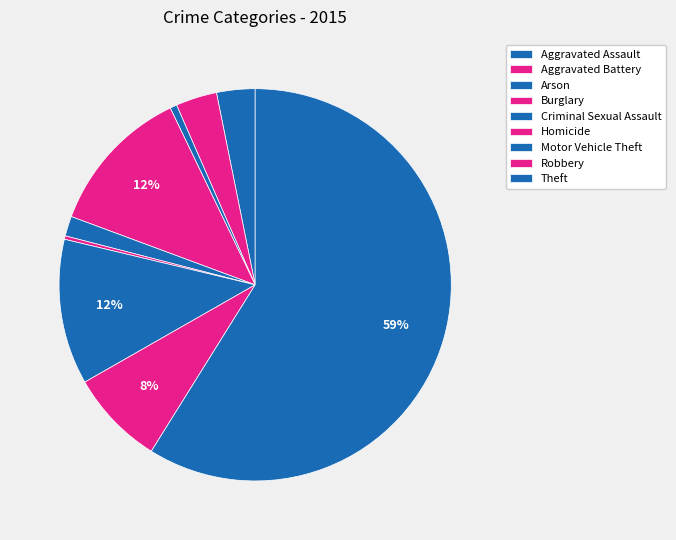

Count the number of slices in the pie.

9